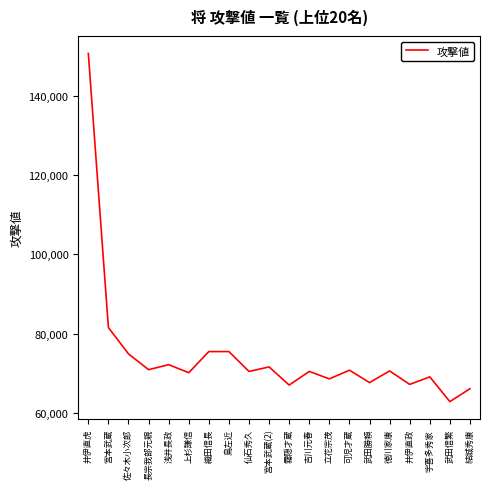

What is the change in value from 島左近 to 宇喜多秀家?

-6375